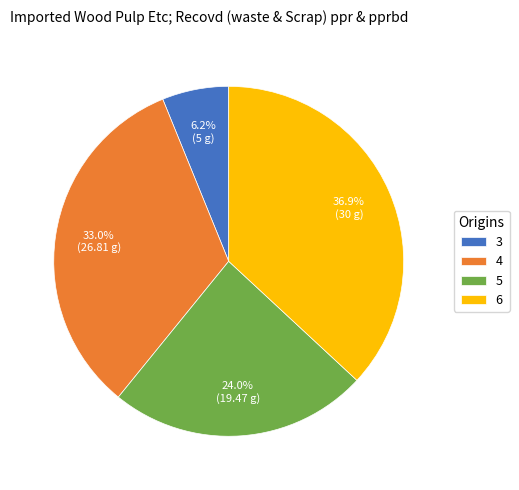

What is the largest slice in the pie chart?

6